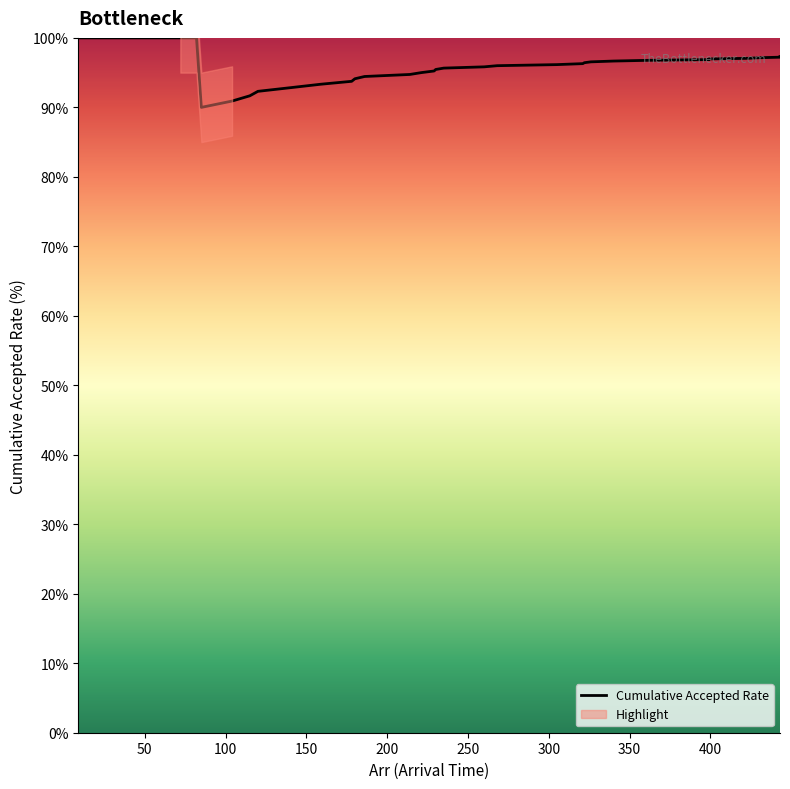

How many interior local valleys (lower than both neighbors) does the data have?

1